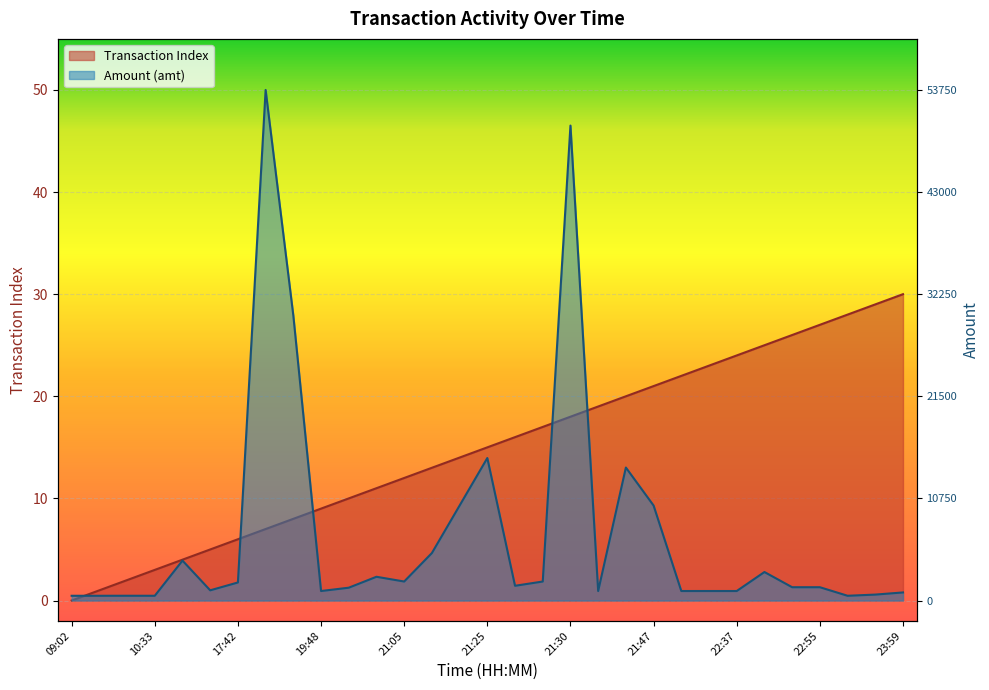

Reading left to right, extract all data points from this chart.

Transaction Index: 0.0	1.0	2.0	3.0	4.0	5.0	6.0	7.0	8.0	9.0	10.0	11.0	12.0	13.0	14.0	15.0	16.0	17.0	18.0	19.0	20.0	21.0	22.0	23.0	24.0	25.0	26.0	27.0	28.0	29.0	30.0
Amount (amt): 0.5	0.5	0.5	0.5	3.9	1.0	1.8	50.0	27.9	0.9	1.3	2.3	1.9	4.7	9.3	14.0	1.4	1.9	46.5	0.9	13.0	9.3	0.9	0.9	0.9	2.8	1.3	1.3	0.5	0.6	0.8